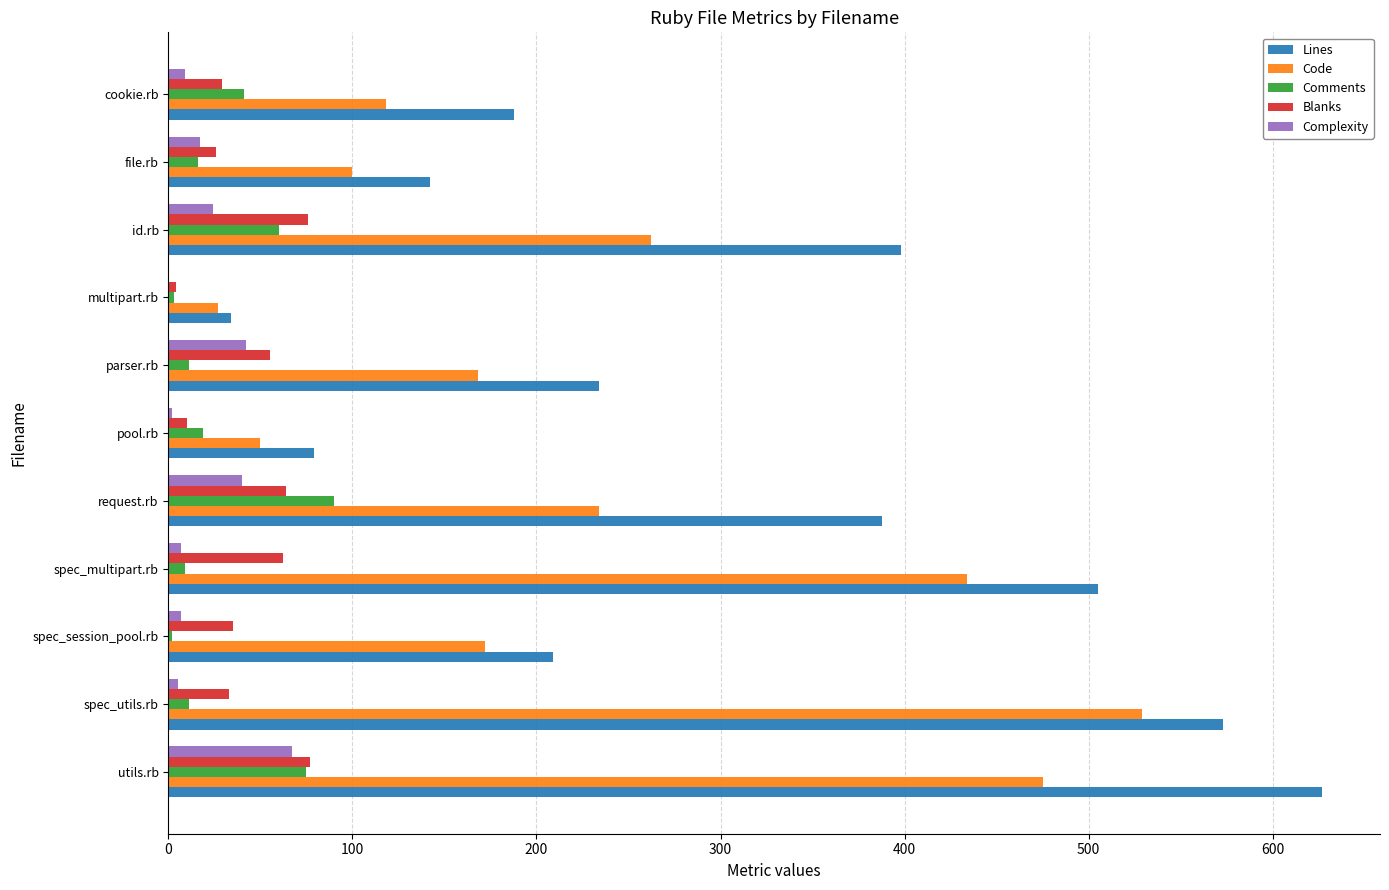

How many categories are shown in the chart?

11